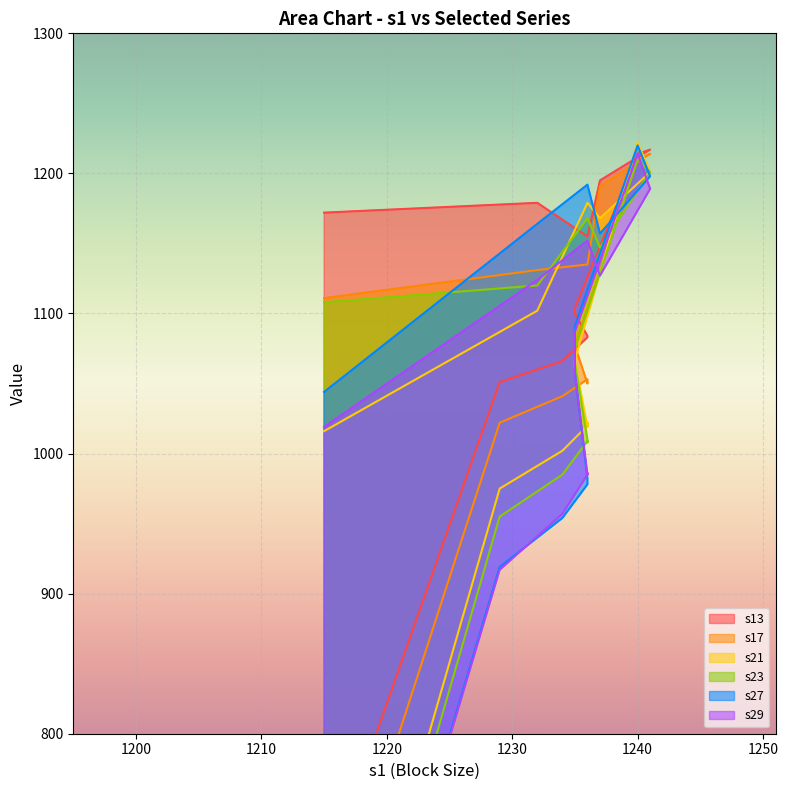

Count the number of categories in the chart.

18